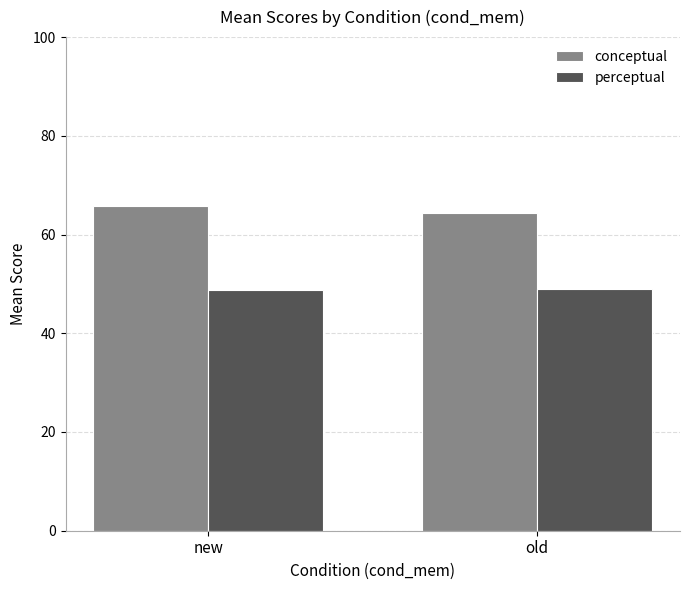

What is the difference between the perceptual values at old and new?

0.2